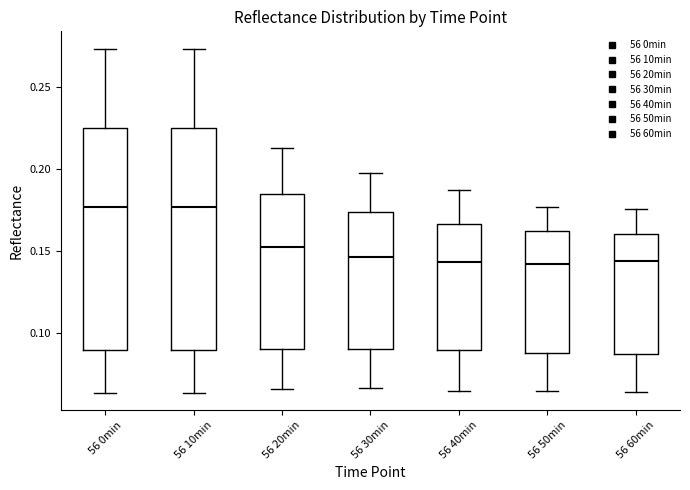

Reading left to right, read every box against the y-axis: the position of its median line, the range the box covers, and the ends of its whiskers. The values are not printed on the chart, so give them approximately, as read against the axis.

56 0min: median 0.175, box 0.090 to 0.225, whiskers 0.065 to 0.275
56 10min: median 0.175, box 0.090 to 0.225, whiskers 0.065 to 0.275
56 20min: median 0.155, box 0.090 to 0.185, whiskers 0.065 to 0.215
56 30min: median 0.145, box 0.090 to 0.175, whiskers 0.065 to 0.200
56 40min: median 0.145, box 0.090 to 0.165, whiskers 0.065 to 0.185
56 50min: median 0.140, box 0.090 to 0.160, whiskers 0.065 to 0.175
56 60min: median 0.145, box 0.085 to 0.160, whiskers 0.065 to 0.175